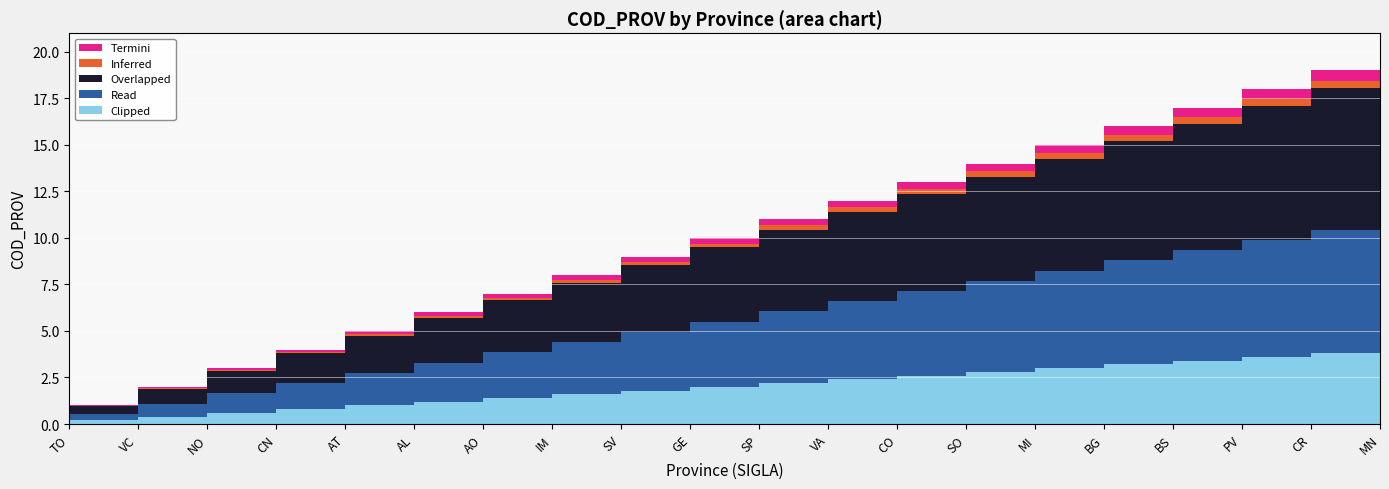

Between NO and SO, which is larger?

SO